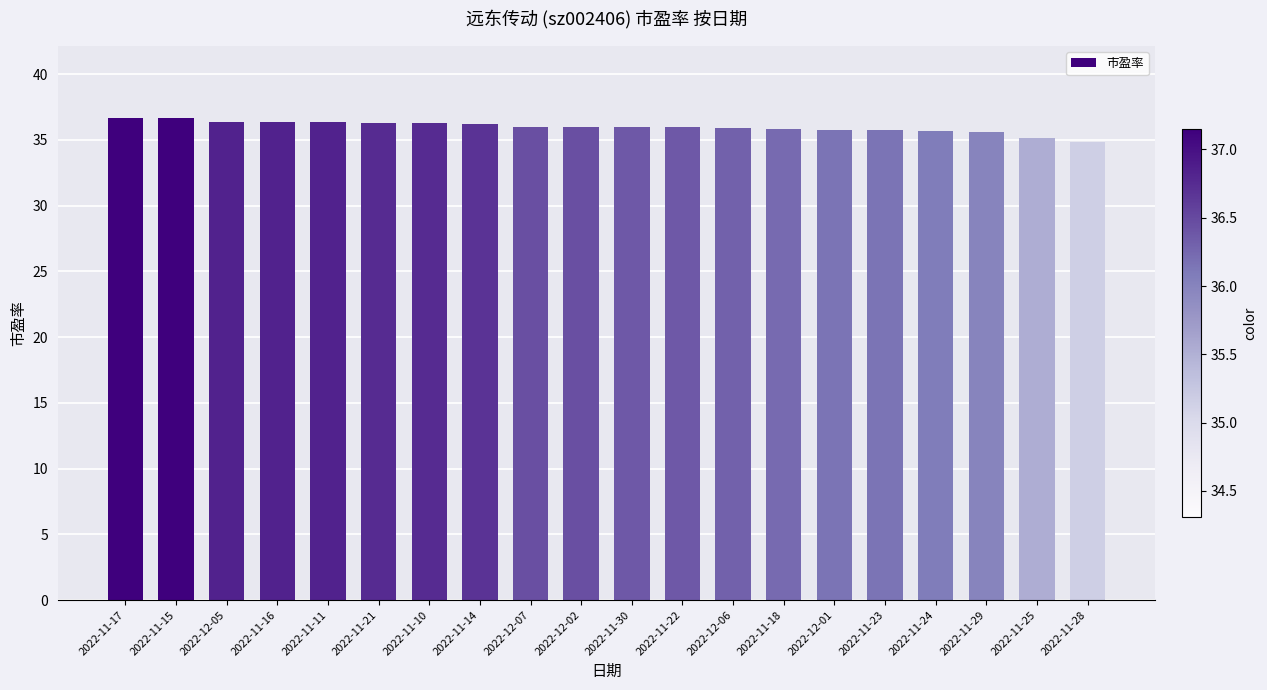

Which has a higher value, 2022-11-15 or 2022-11-18?

2022-11-15